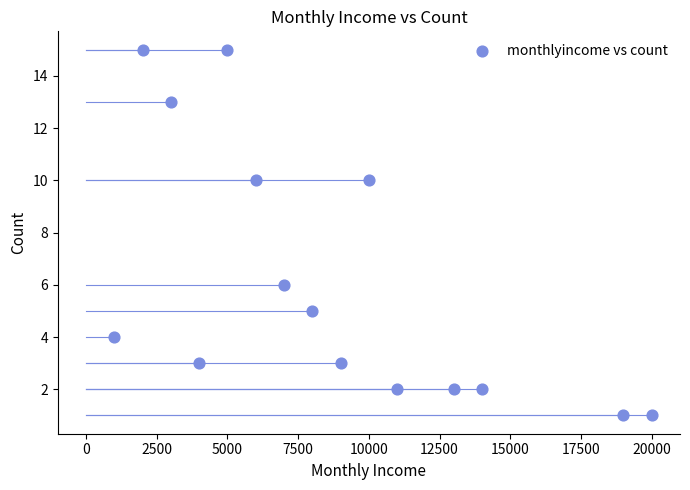

What is the range of Y values (max minus min)?

14